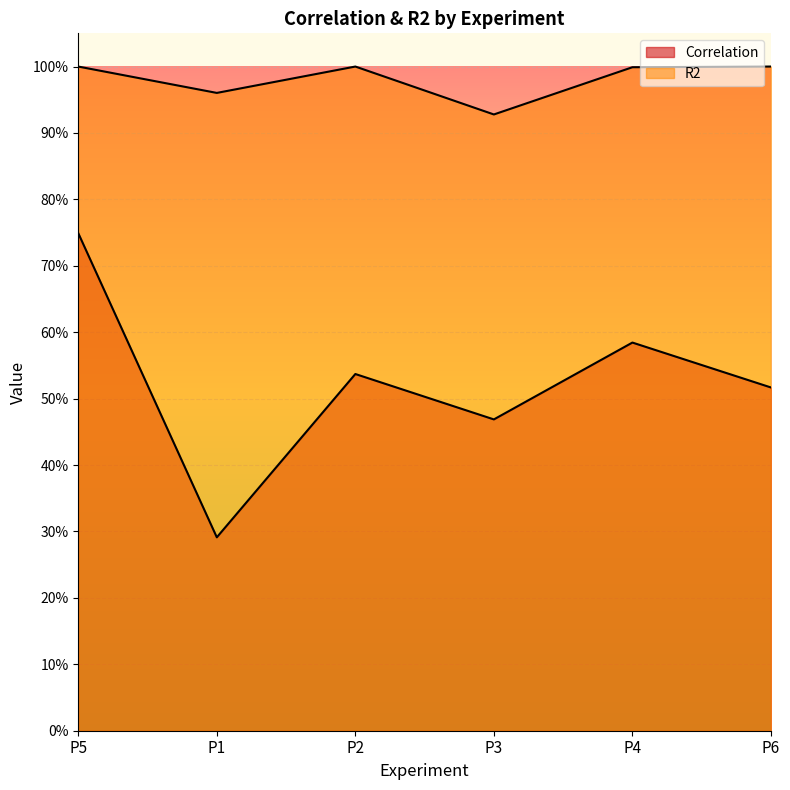

True or false: Correlation and R2 cross at least once.

False